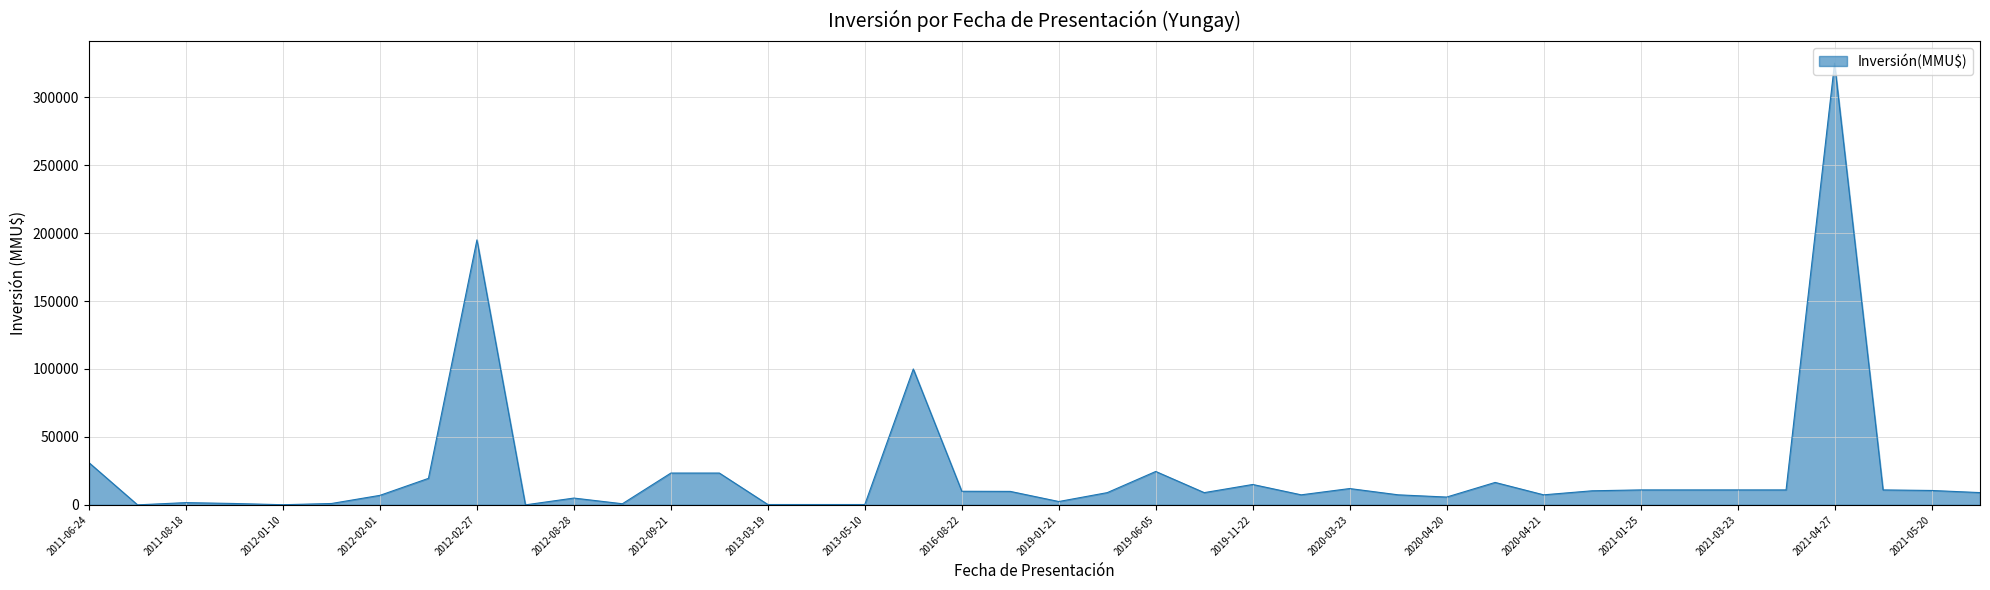

What is the greatest value displayed?

325000